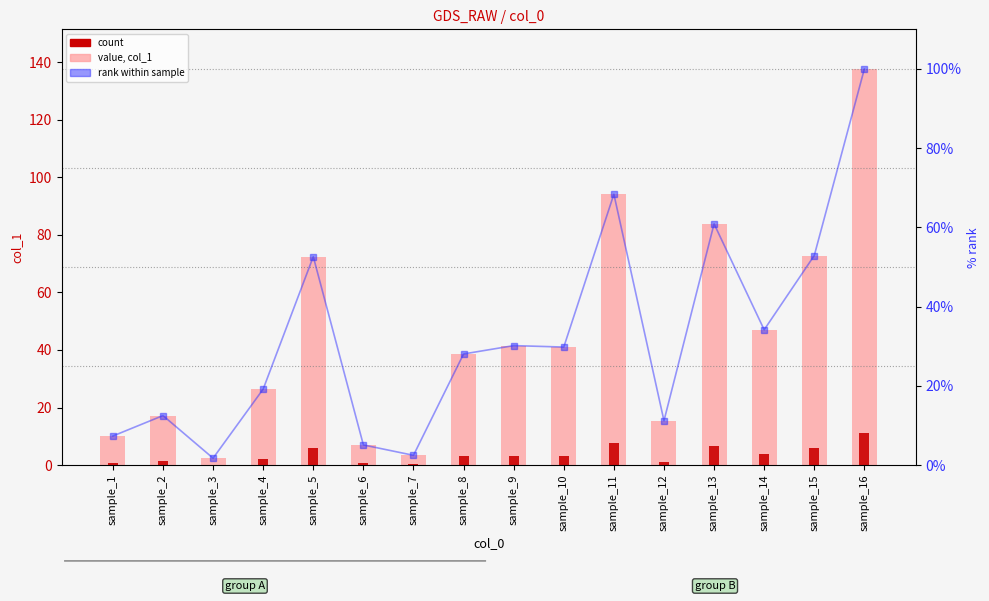

Reading left to right, what are all the values shown in this chart?

col_1 value: sample_1=10.1	sample_2=17.2	sample_3=2.4	sample_4=26.4	sample_5=72.4	sample_6=7.0	sample_7=3.4	sample_8=38.6	sample_9=41.5	sample_10=41.0	sample_11=94.1	sample_12=15.4	sample_13=83.8	sample_14=47.0	sample_15=72.8	sample_16=137.6
count: sample_1=0.8	sample_2=1.4	sample_3=0.2	sample_4=2.1	sample_5=5.8	sample_6=0.6	sample_7=0.3	sample_8=3.1	sample_9=3.3	sample_10=3.3	sample_11=7.5	sample_12=1.2	sample_13=6.7	sample_14=3.8	sample_15=5.8	sample_16=11.0
rank within sample: sample_1=7.3	sample_2=12.5	sample_3=1.7	sample_4=19.2	sample_5=52.6	sample_6=5.1	sample_7=2.5	sample_8=28.1	sample_9=30.2	sample_10=29.8	sample_11=68.4	sample_12=11.2	sample_13=60.9	sample_14=34.2	sample_15=52.9	sample_16=100.0